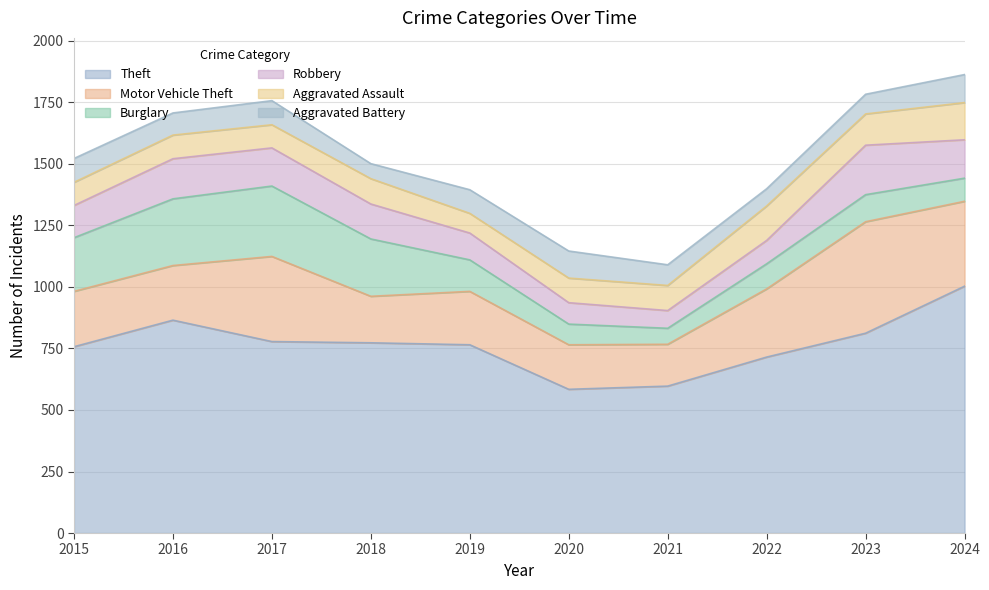

At which label does Aggravated Assault first exceed 102?

2018